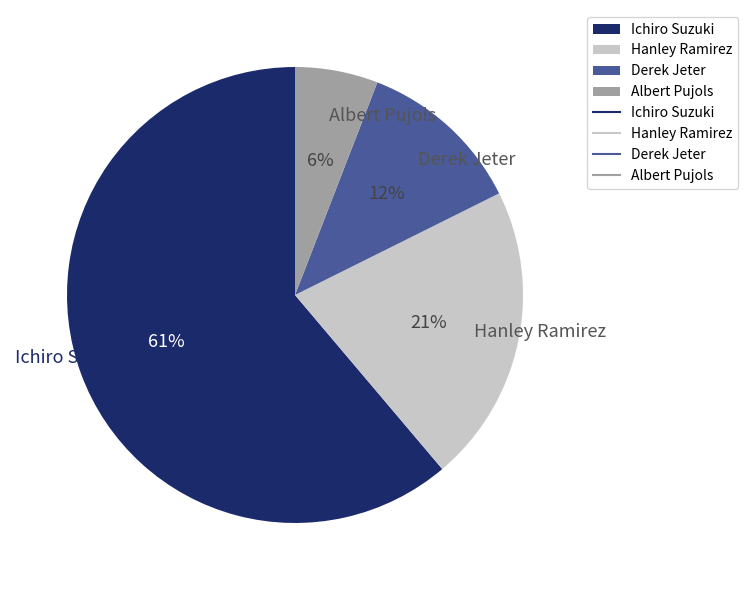

Combined, do Ichiro Suzuki and Hanley Ramirez account for over 50%?

Yes